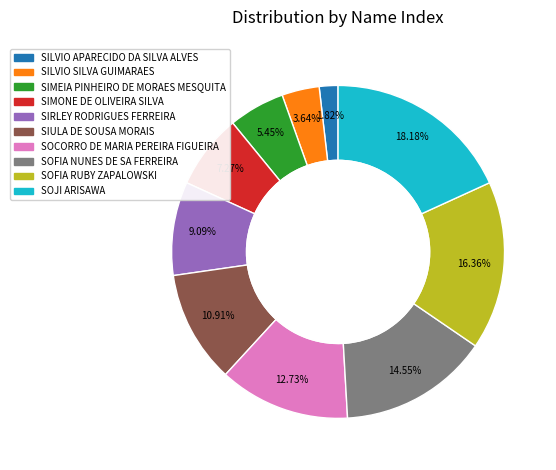

Is there a majority slice in this chart?

No